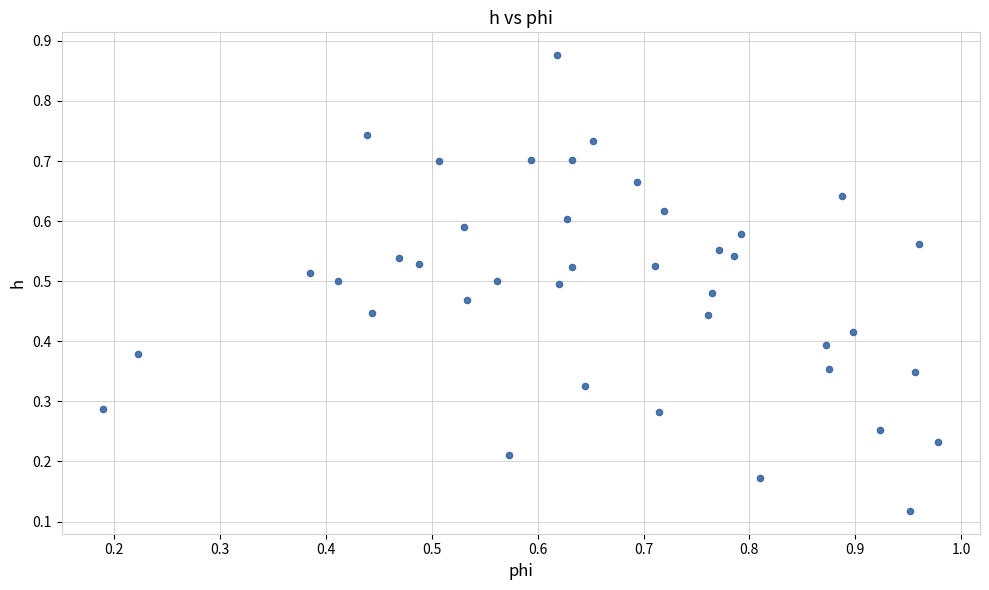

What is the range of X values (max minus min)?

0.8